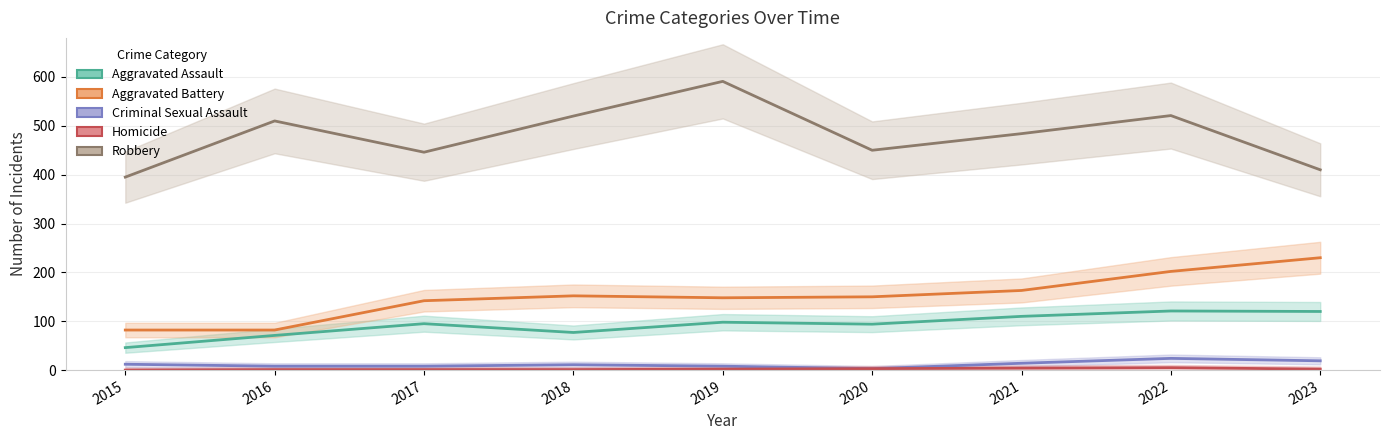

Which category has the lowest value across all series?

2015